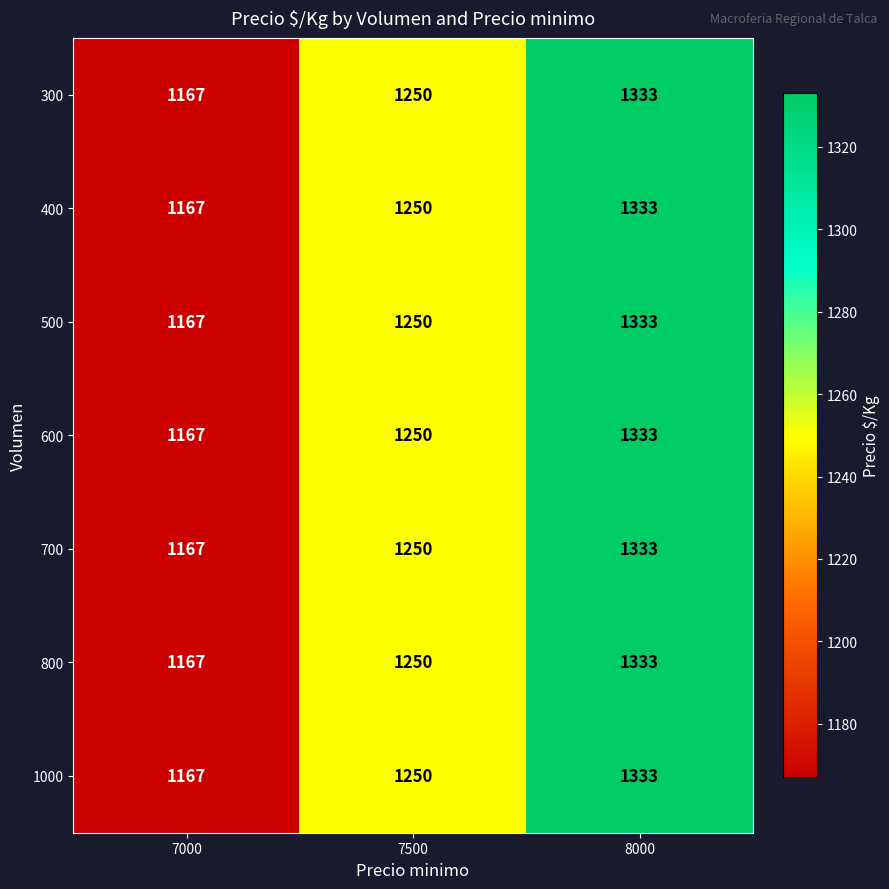

What is the total value across all series at 8000?

9331